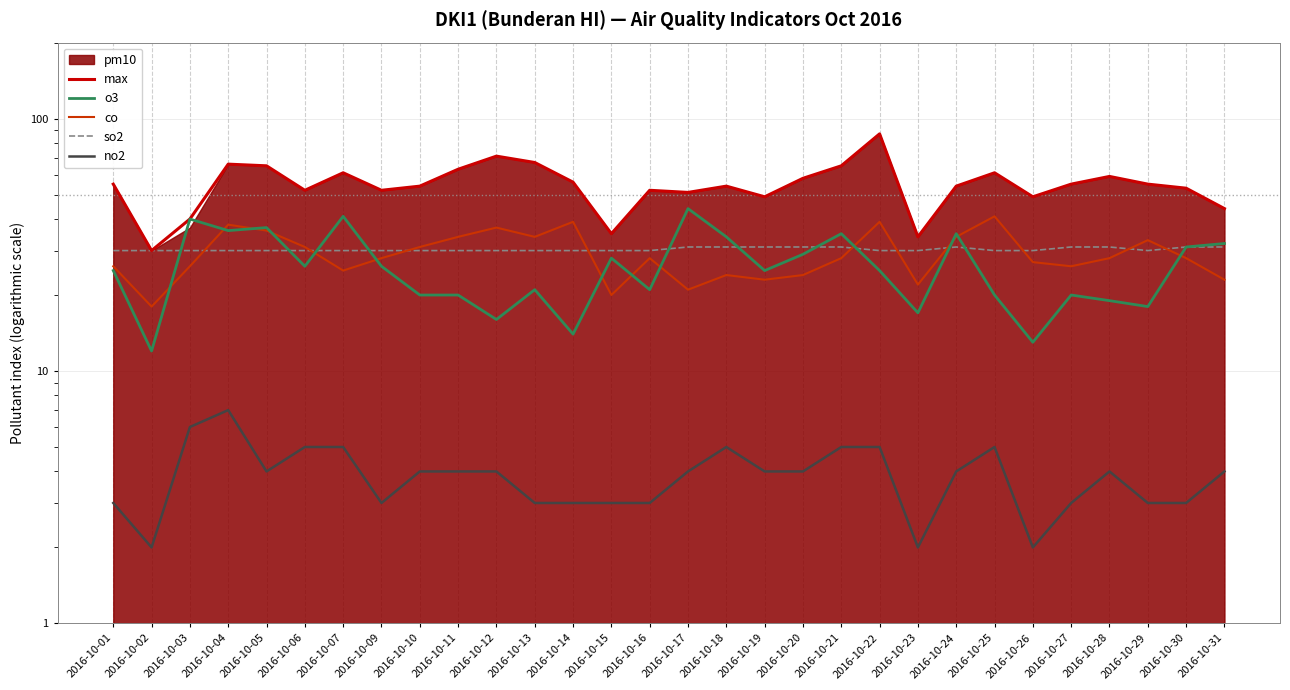

The value of co at 2016-10-25 is 41. True or false?

True